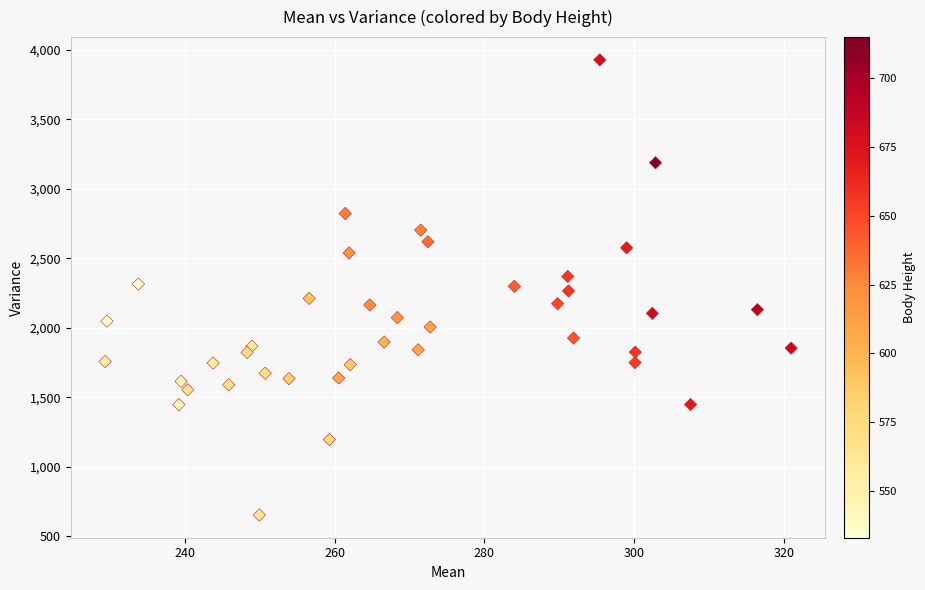

What is the range of X values (max minus min)?

91.5